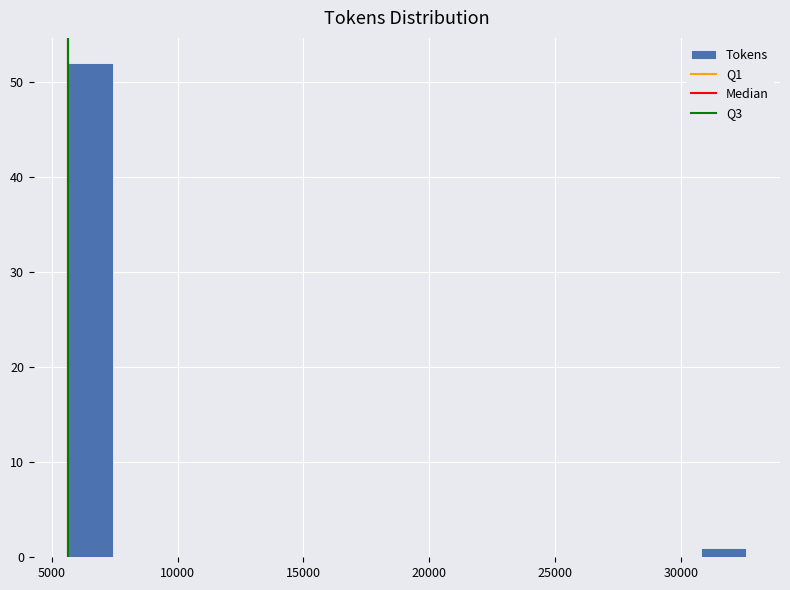

Around what value on the x-axis is the tallest bar? Give the approximate position of its centre, as read against the axis.

6500